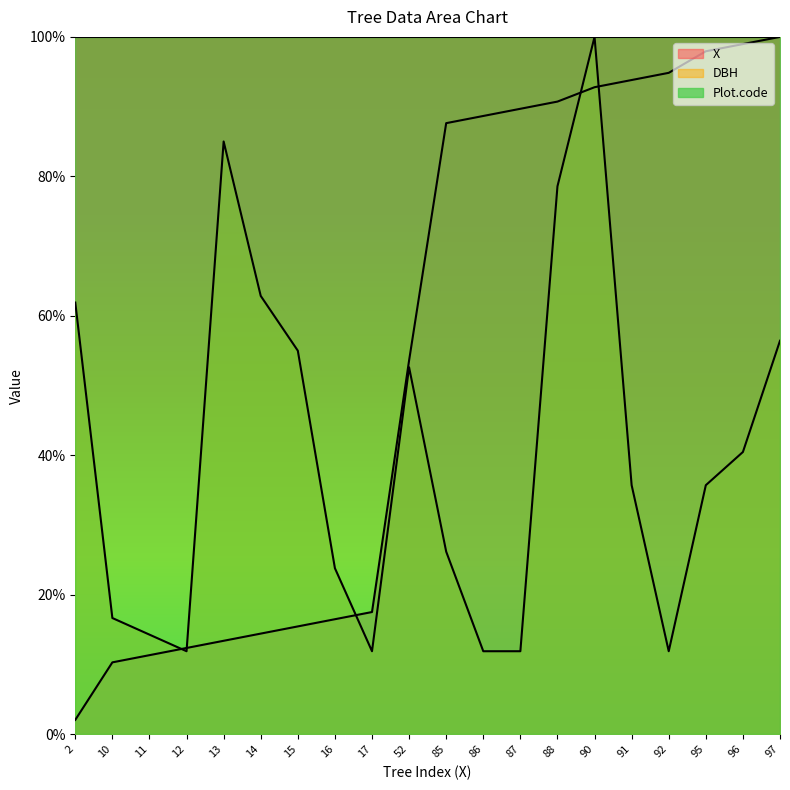

What is the total value across all series at 11?

125.6